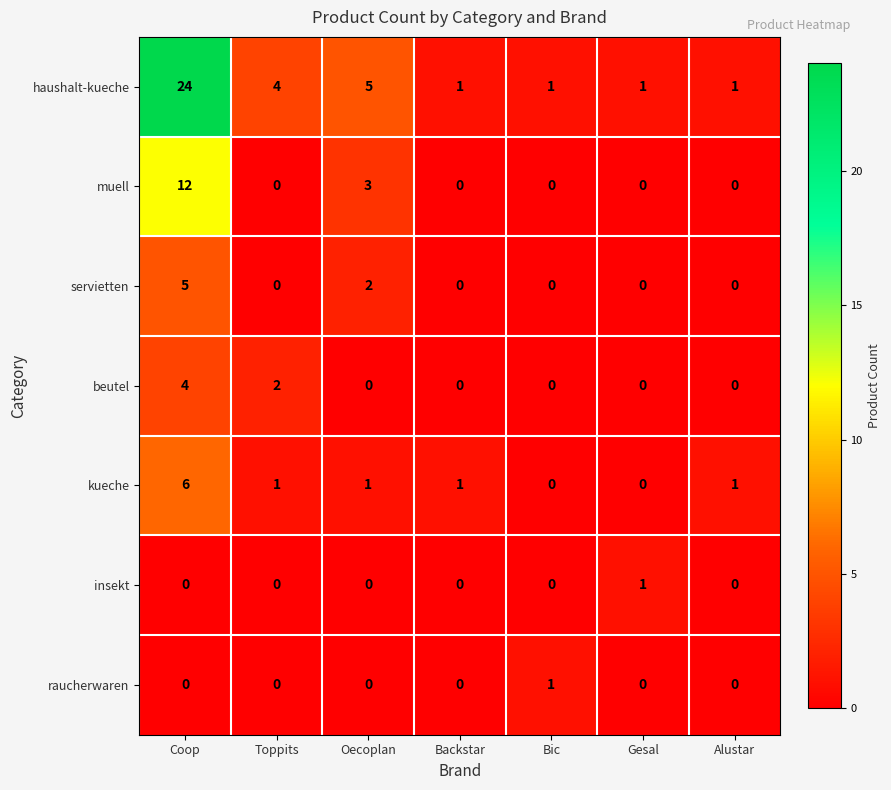

True or false: kueche has a value of 0 at Oecoplan.

False